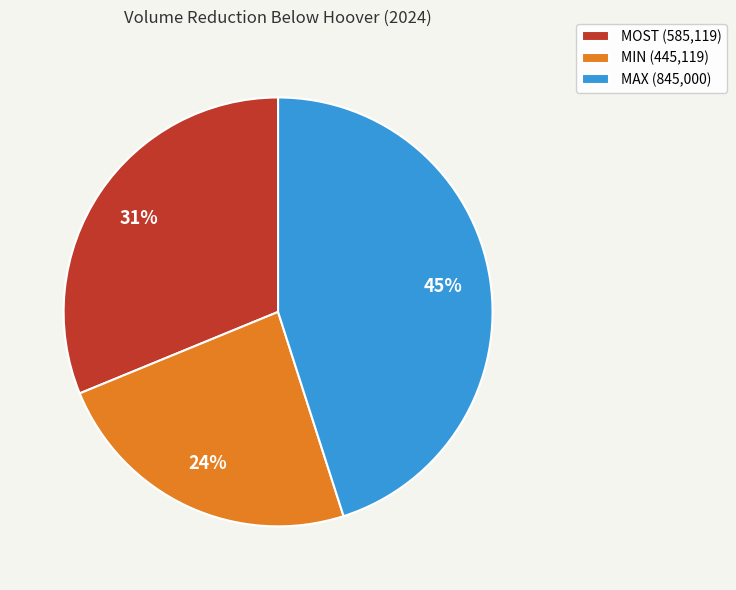

Is there any slice that represents more than half of the pie?

No